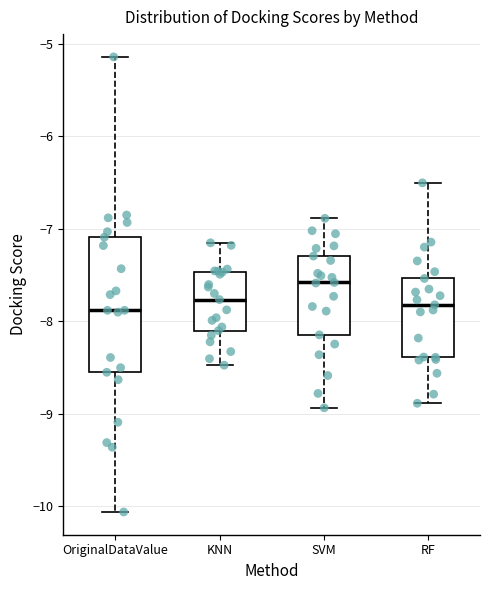

Comparing the boxes themselves (not the whiskers), which one is the tallest?

OriginalDataValue